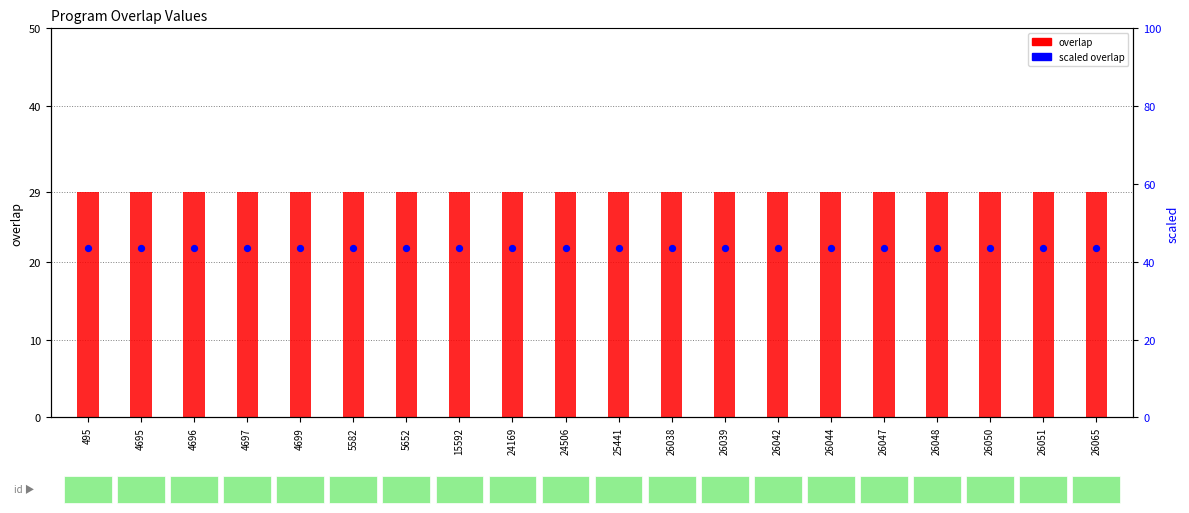

Which series has the largest Y range (max minus min)?

overlap